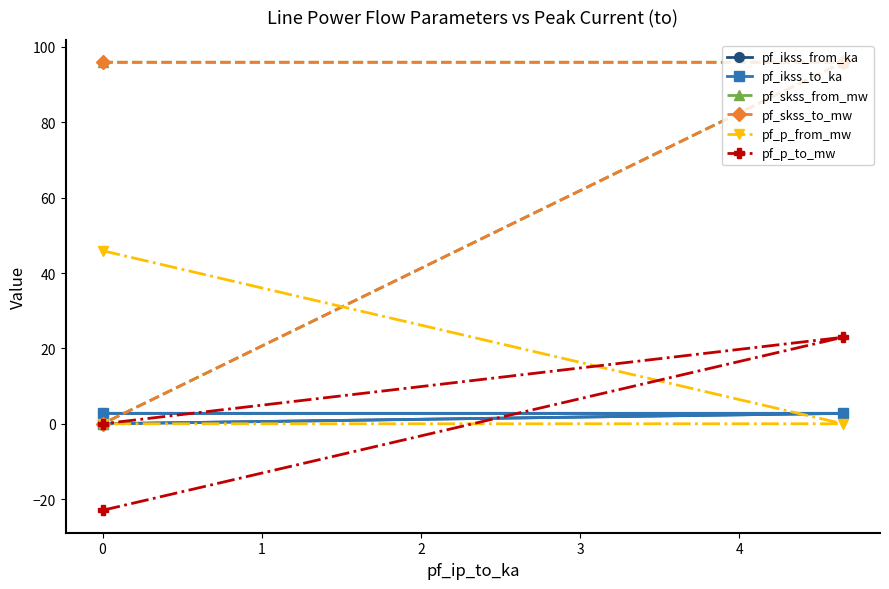

What is the minimum value shown in the chart?

-23.0